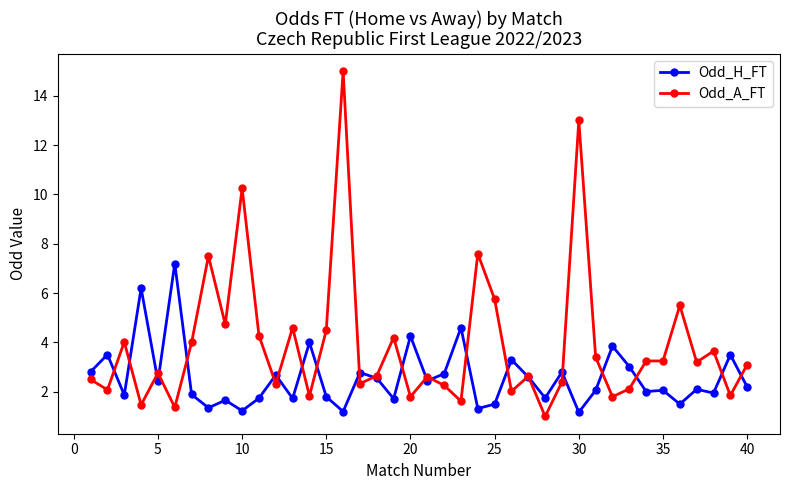

Rank the series by their average value, from lowest to highest.

Odd_H_FT, Odd_A_FT